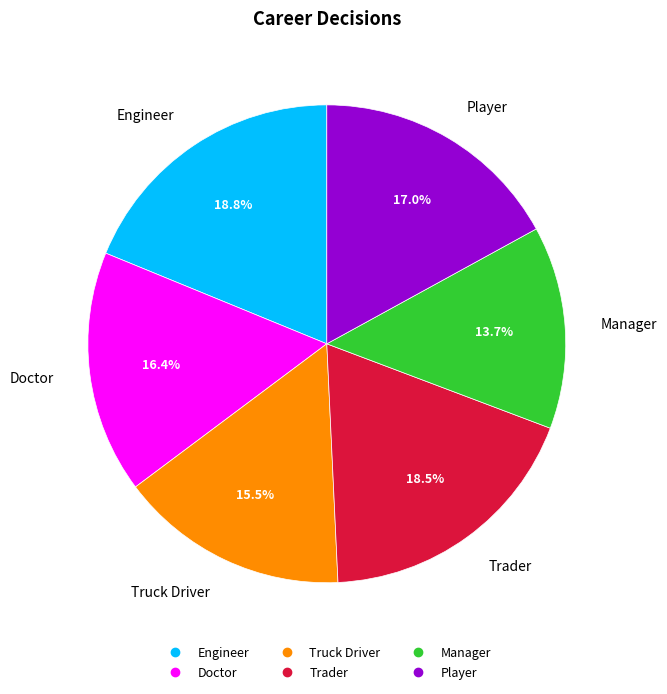

Is it true that Engineer is 4% of the pie?

False